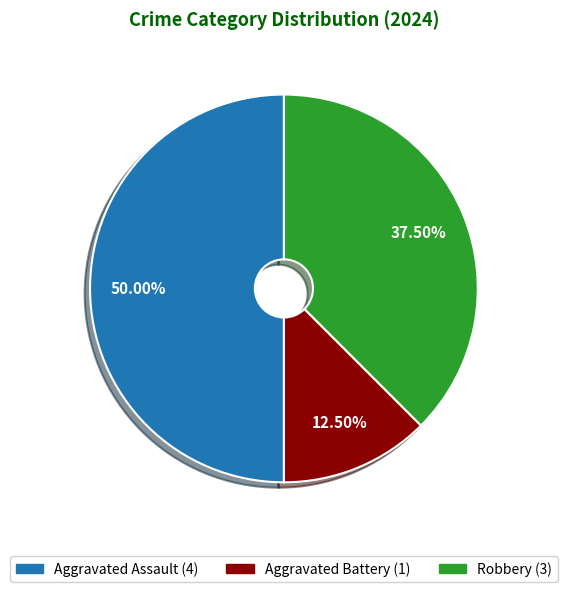

Count the number of slices in the pie.

3